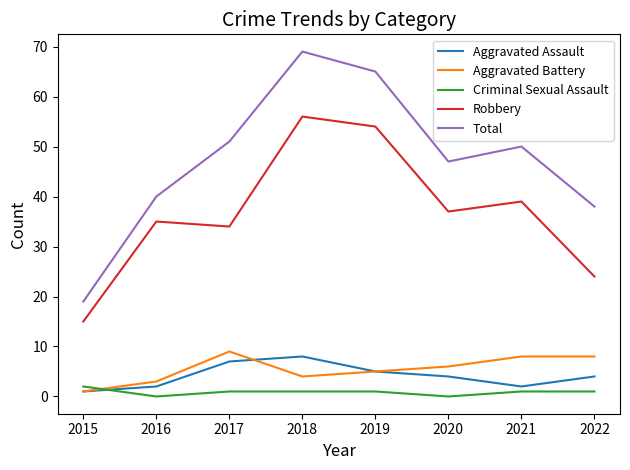

Which series has the largest total across all categories?

Total